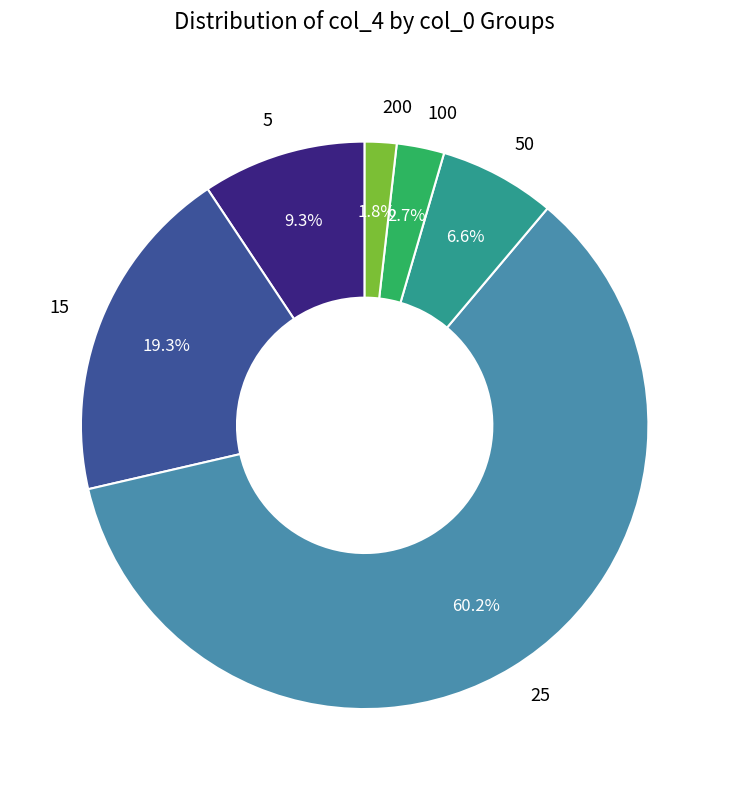

How many slices are in this pie chart?

6